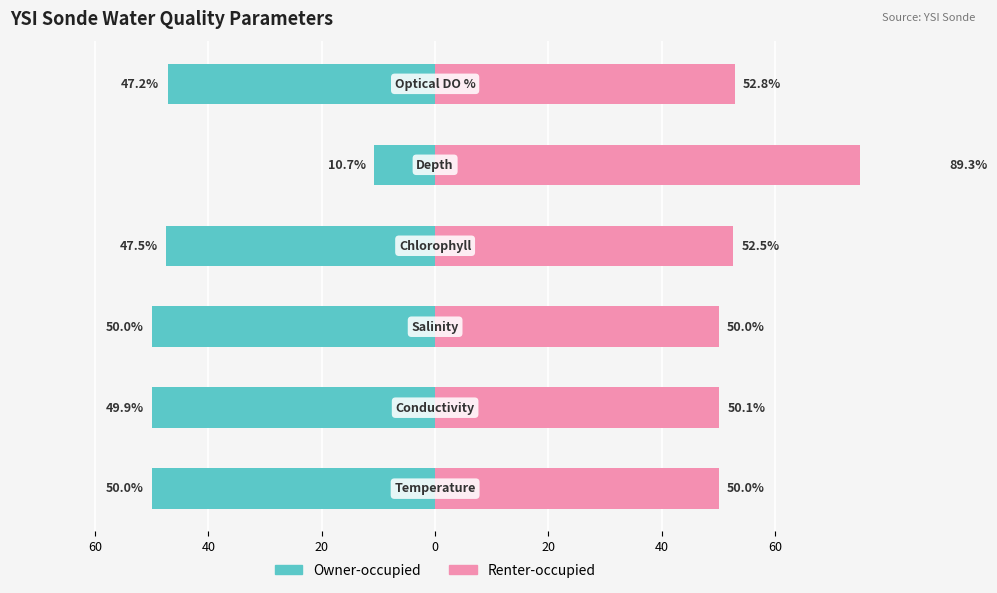

The Renter-occupied series shows 67.5 at 20. True or false?

False